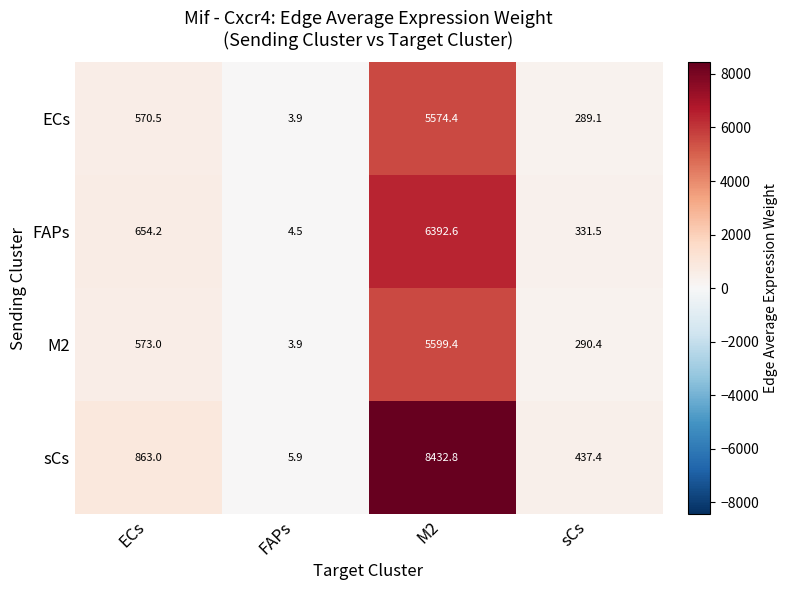

What is the average value of the FAPs series?

1845.7